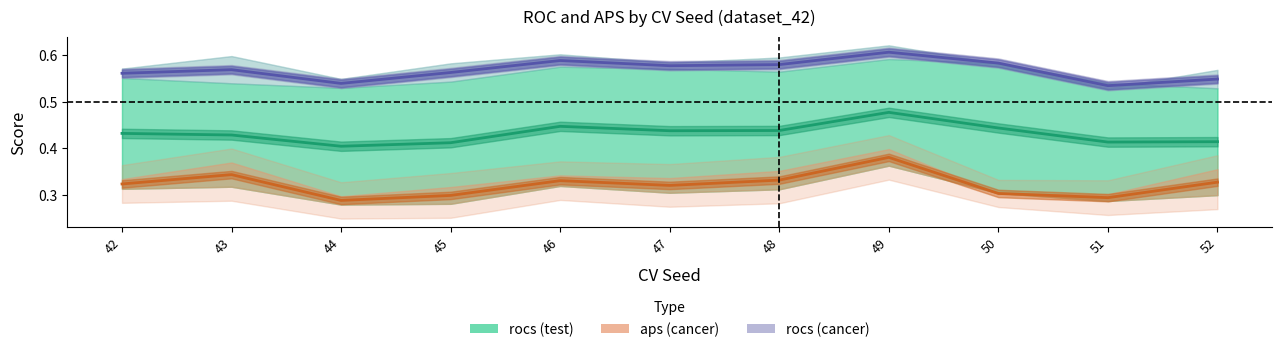

At 49, list the series in order from largest to smallest.

rocs (cancer), rocs (test), aps (cancer)